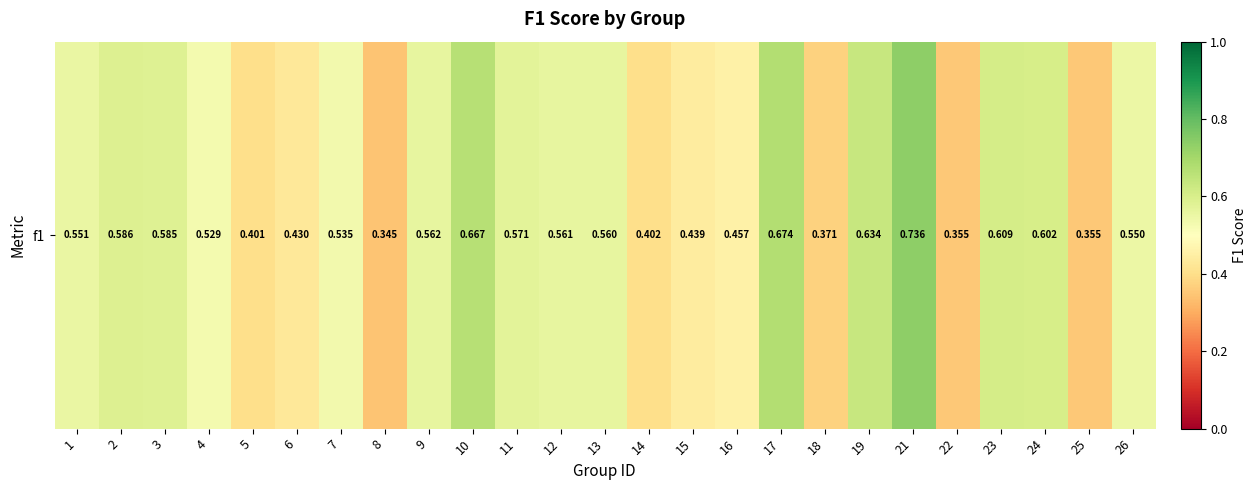

What is the change in value from 4 to 16?

-0.1